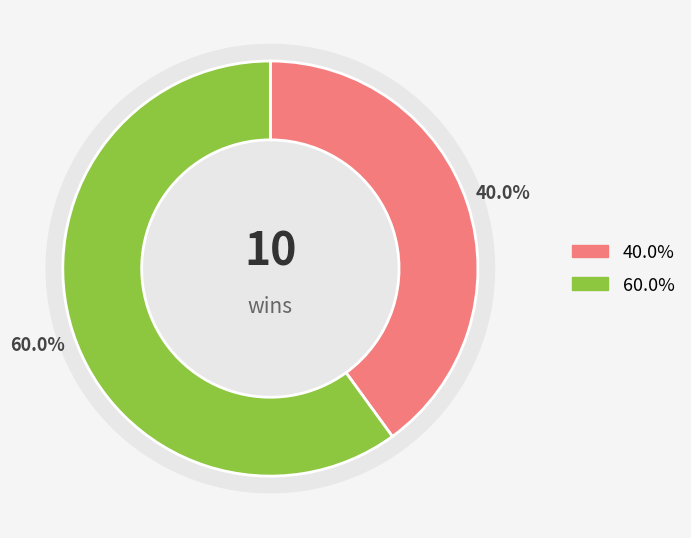

To the nearest percent, what portion does team_ACID-24 represent?

60%